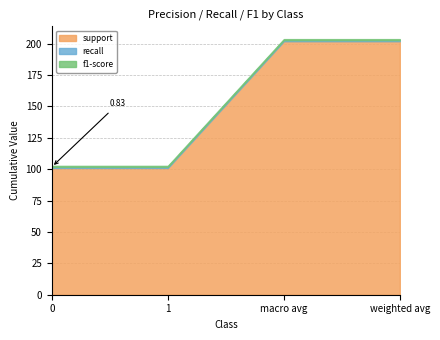

True or false: f1-score and recall cross at least once.

False